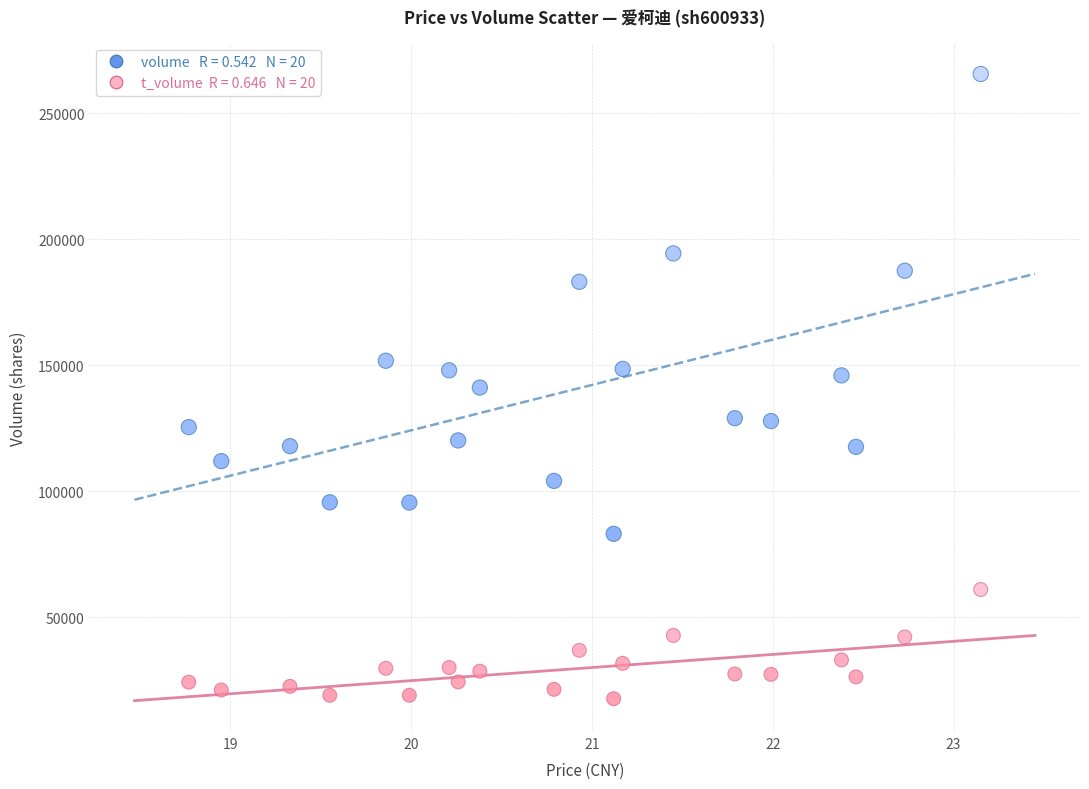

Across all data points, what is the range of Y values (max minus min)?

247880